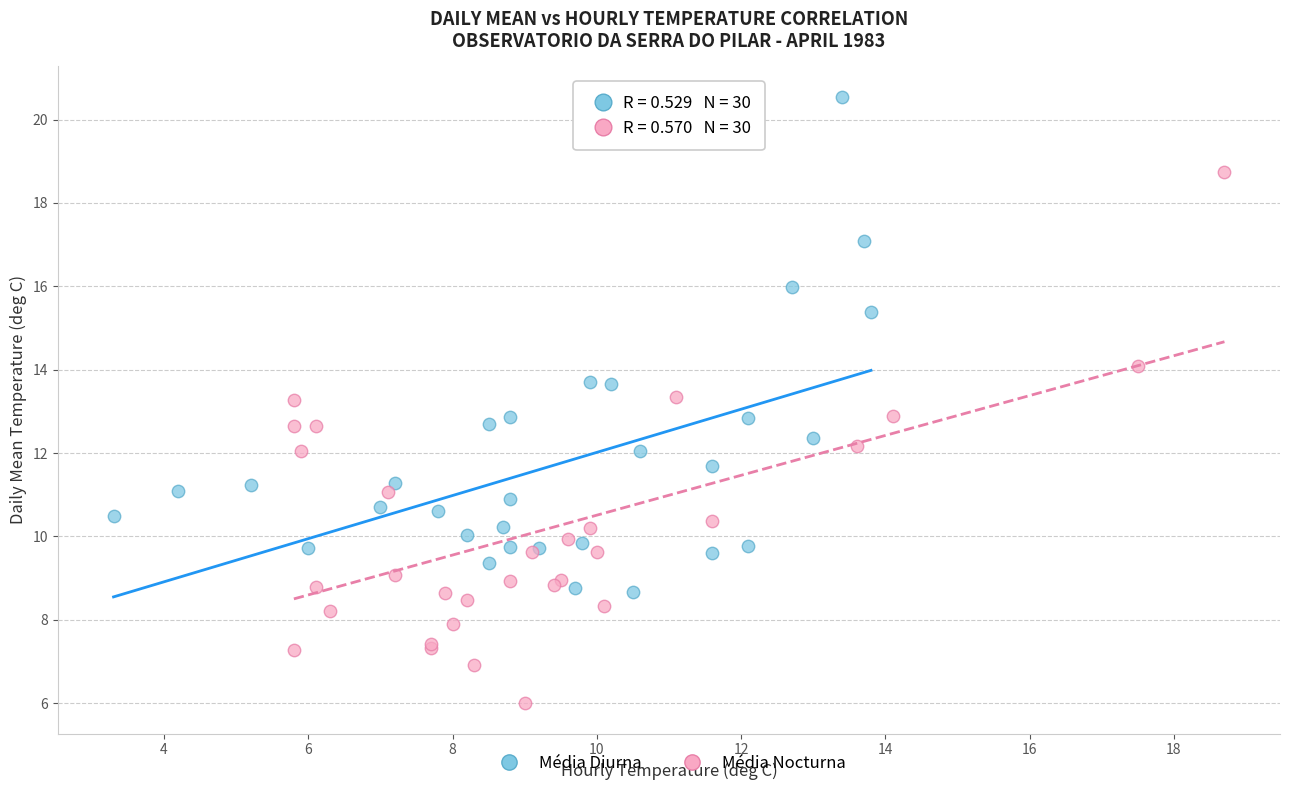

Which series contains the highest Y value?

Média Diurna